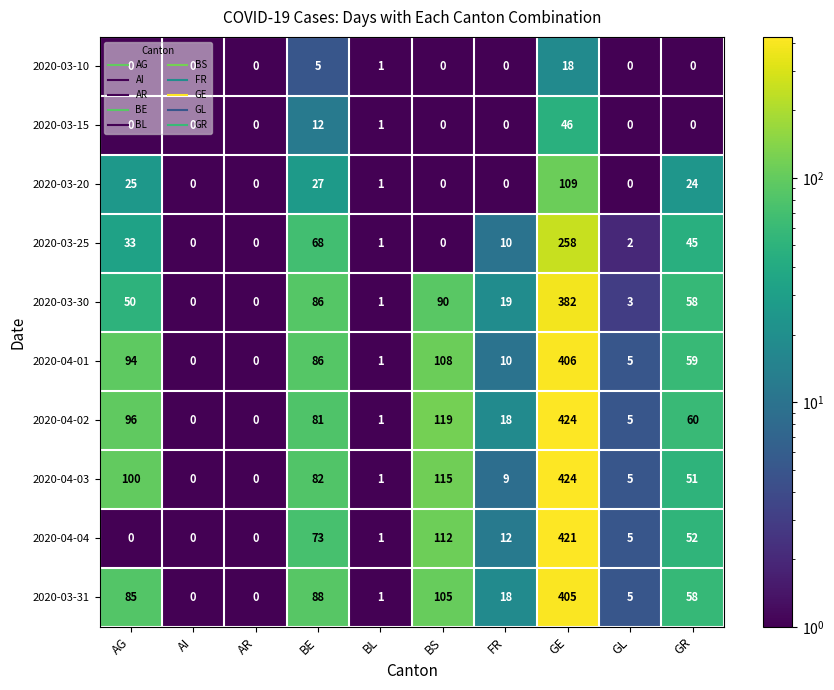

Where does the 2020-04-01 series first go above 59?

AG